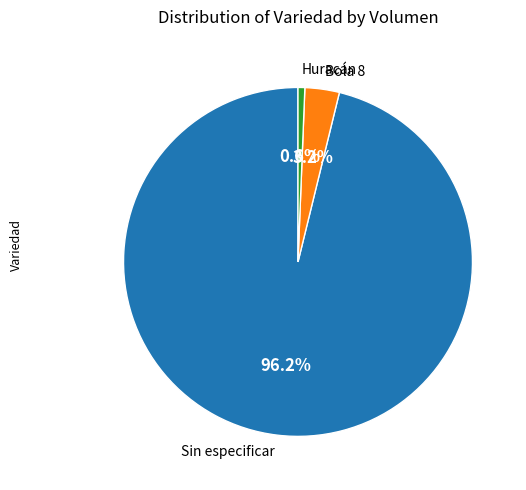

To the nearest percent, what portion does Sin especificar represent?

96%